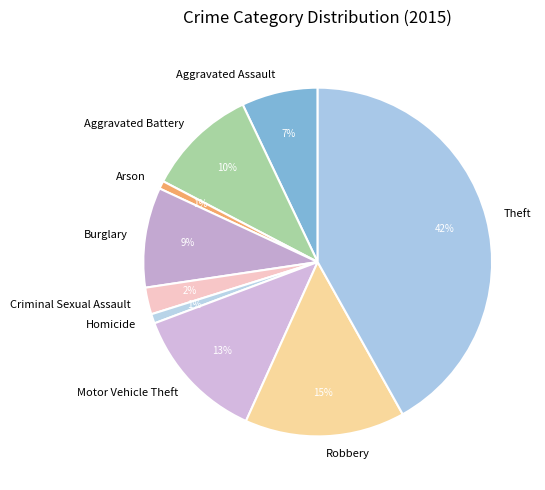

Does Robbery account for over 50% of the chart?

No